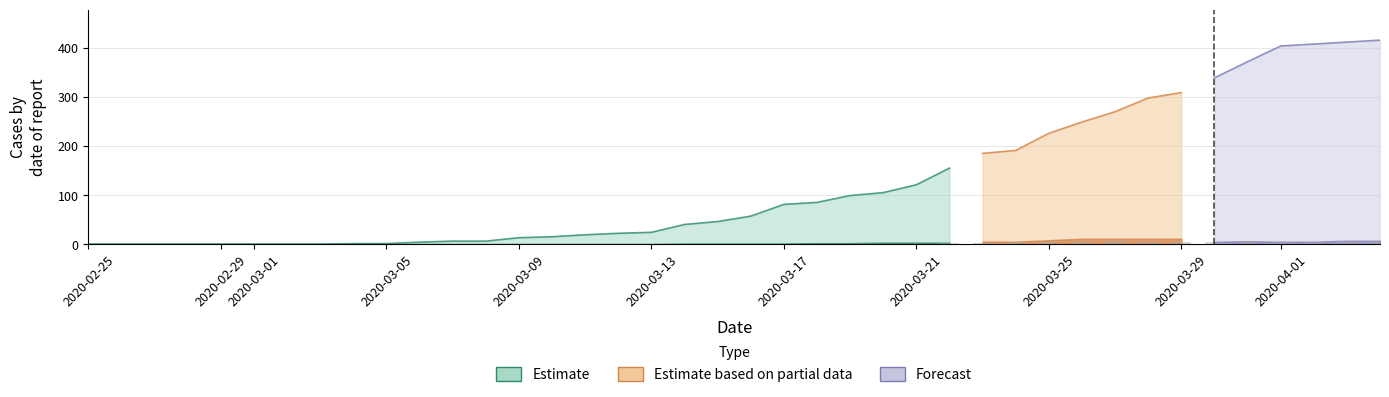

What position from the right is 16?

24